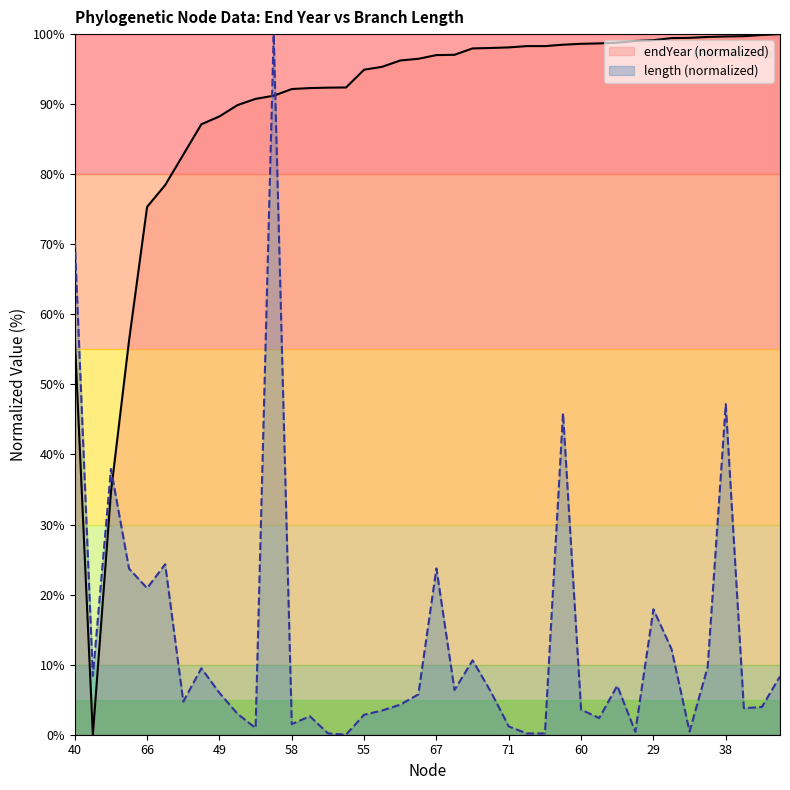

True or false: endYear and length cross at least once.

True